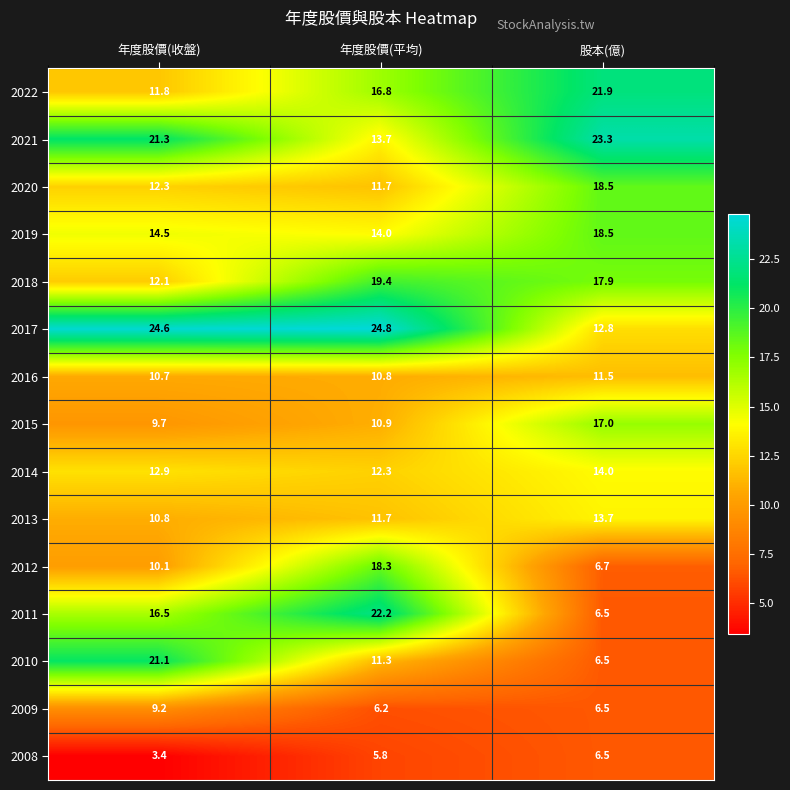

Which category has the highest value across all series?

年度股價(平均)